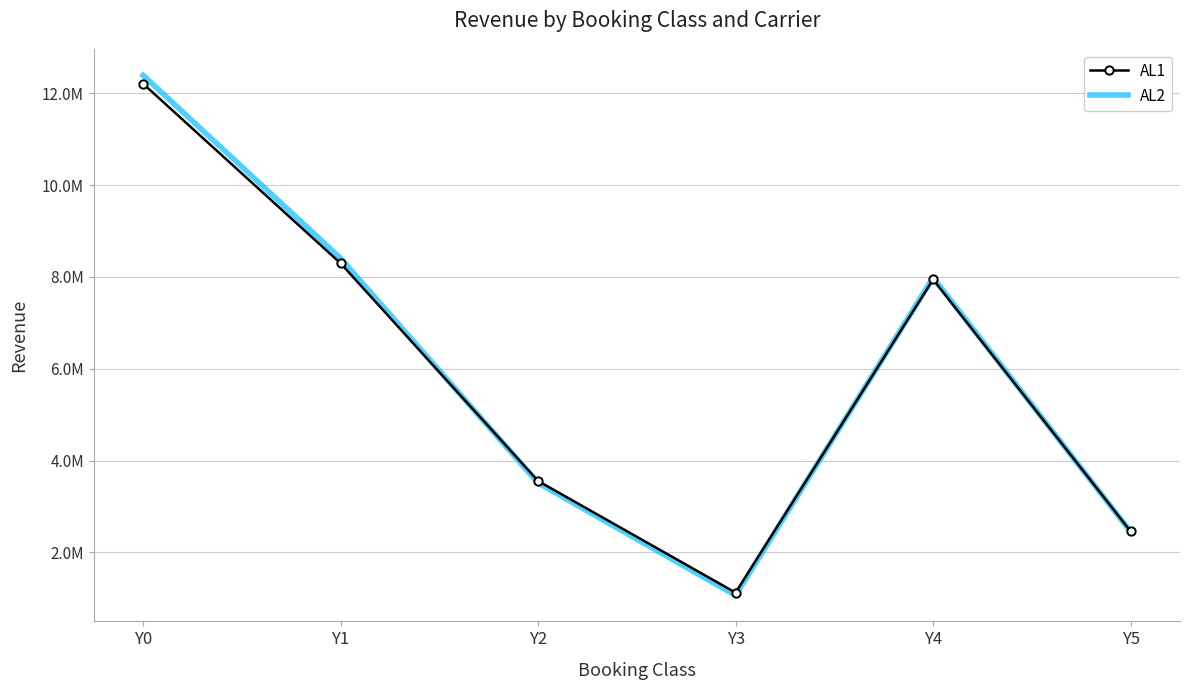

Where is the first local maximum for AL1?

Y4